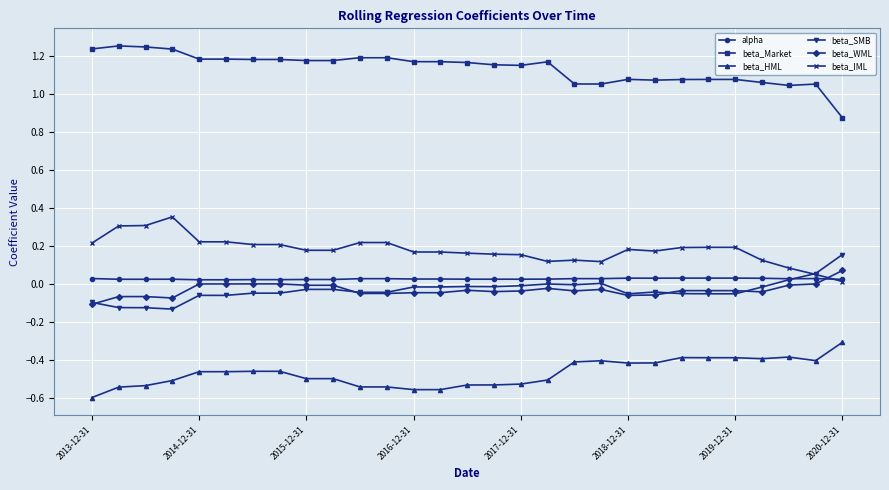

Which series has the largest total across all categories?

beta_Market